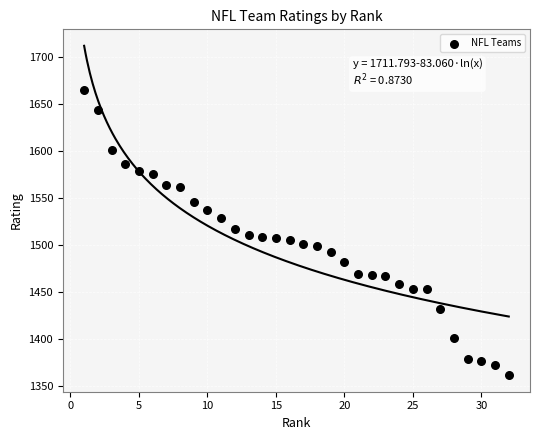

What is the range of Y values (max minus min)?

303.3